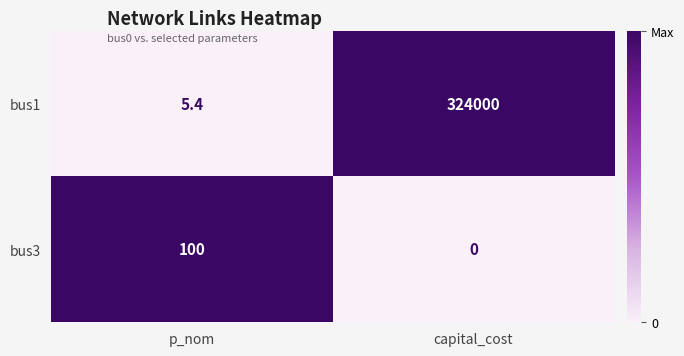

Which series changed the most between p_nom and capital_cost?

bus1